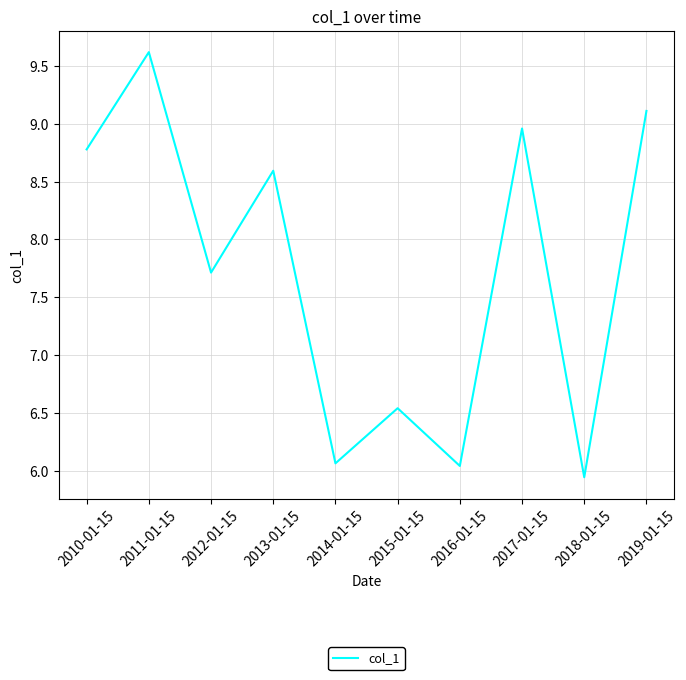

What position from the left is 2012-01-15?

3